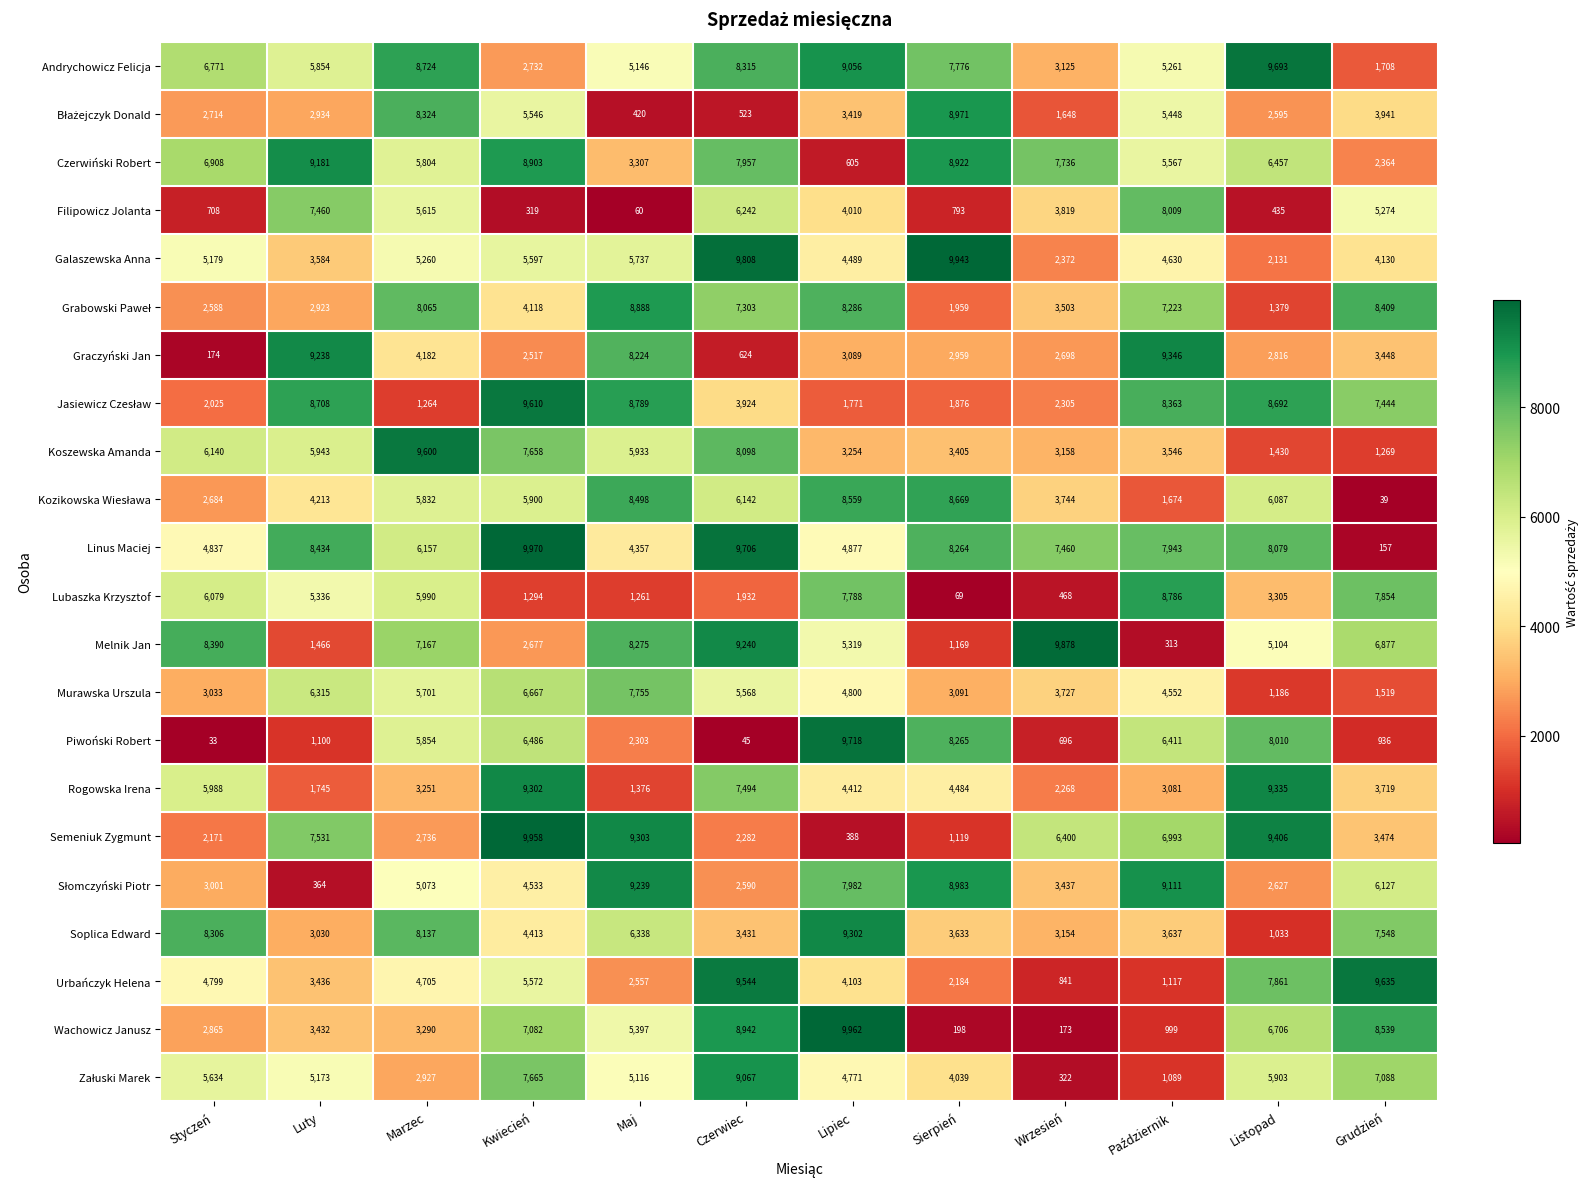

Count the number of data series in this chart.

22